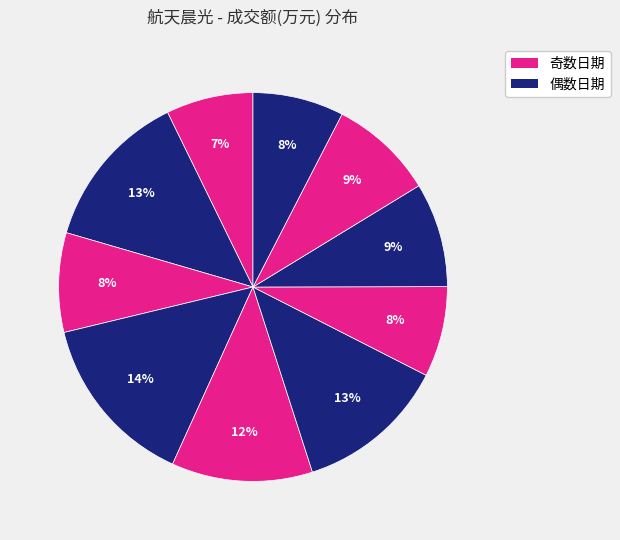

Count the number of slices in the pie.

10